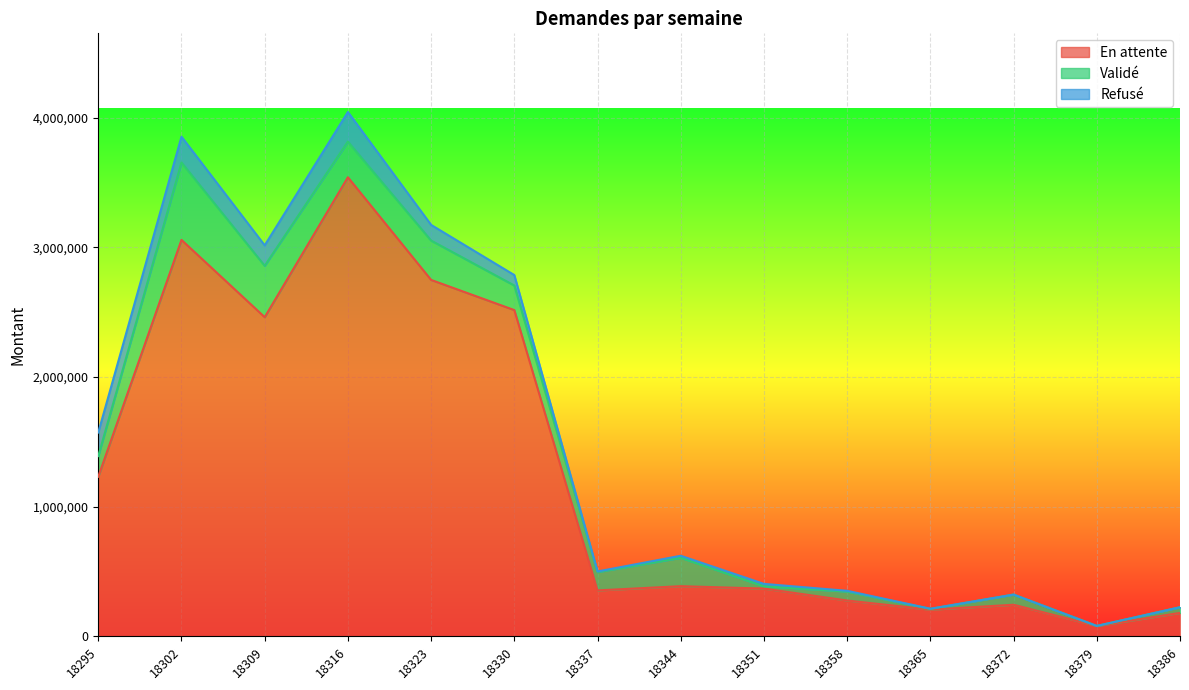

Does the chart display data point markers on the line(s)?

No